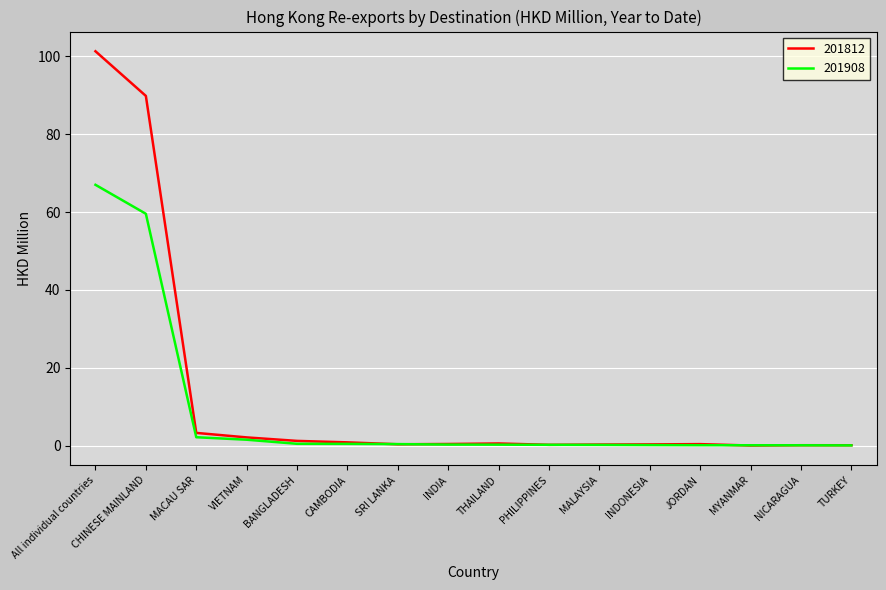

How many lines are shown in the chart?

2